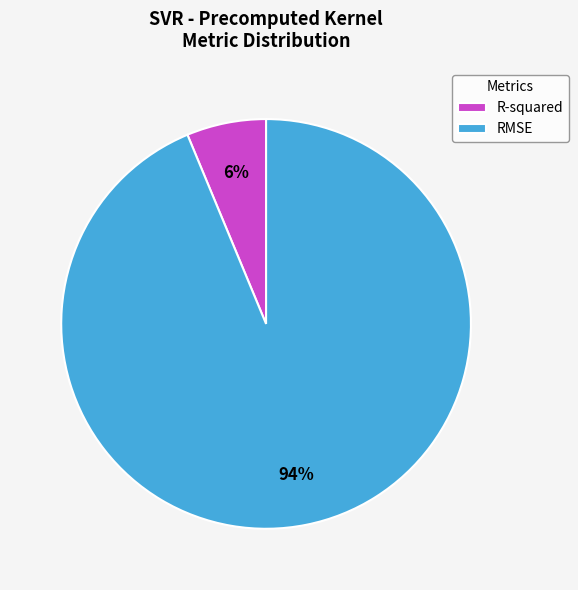

Is it true that RMSE is 87% of the pie?

False